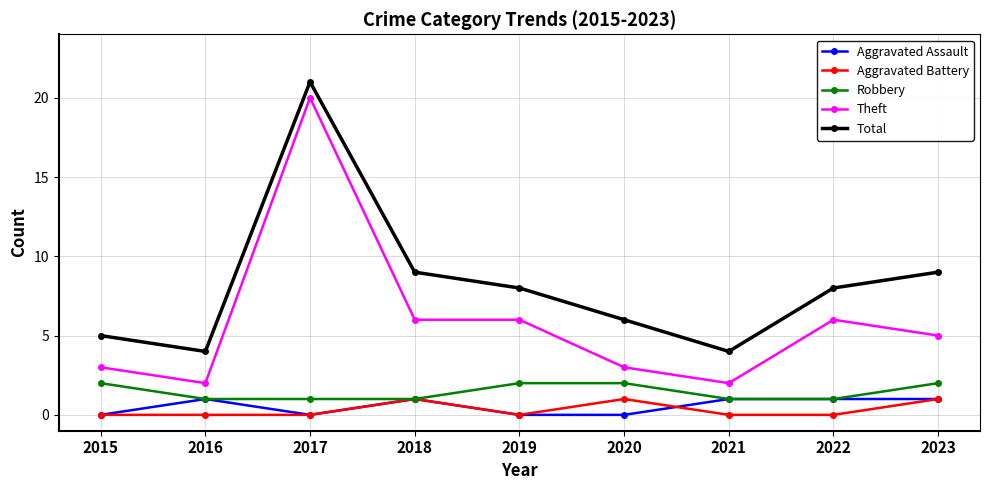

What is the difference between the Aggravated Assault values at 2019 and 2022?

1